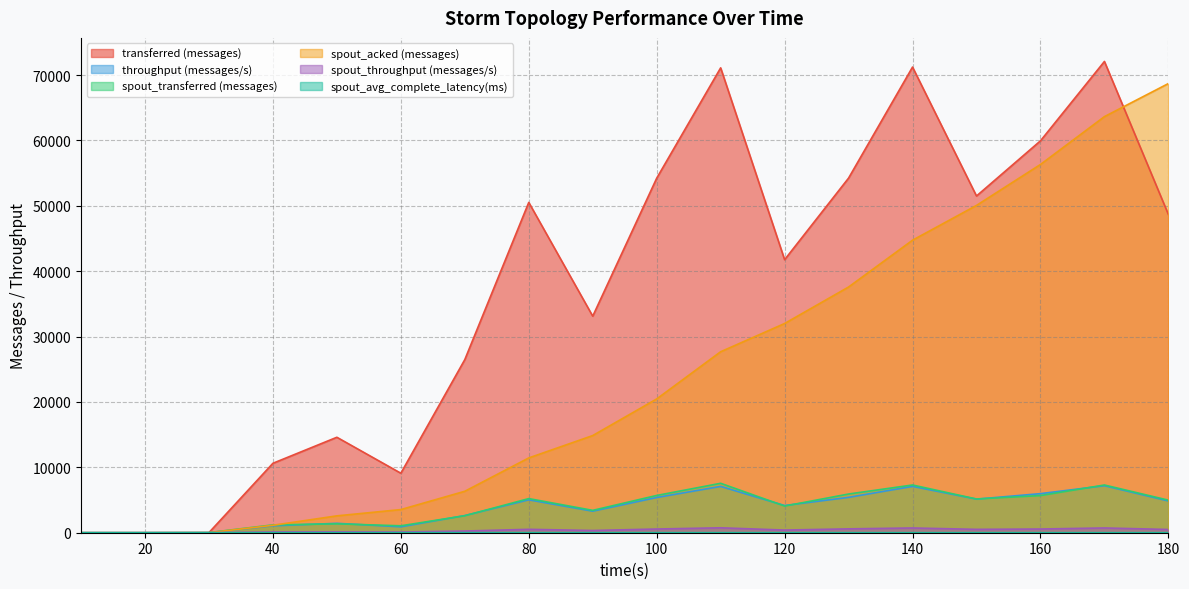

List the labels in order of spout_throughput (messages/s) value, largest first.

110, 170, 140, 130, 100, 160, 80, 150, 180, 120, 90, 70, 50, 40, 60, 30, 10, 20